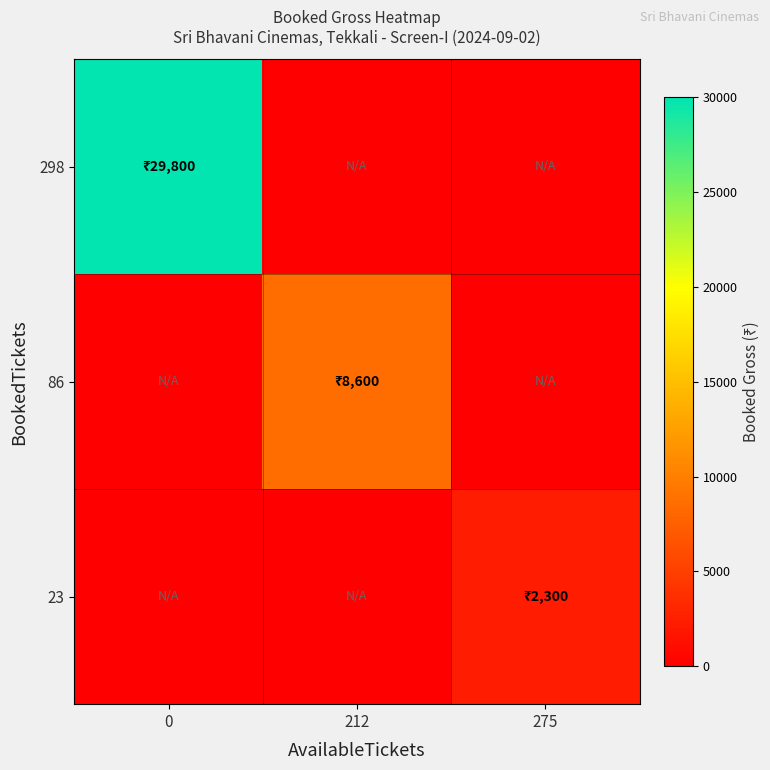

Which series has the widest spread of values?

298